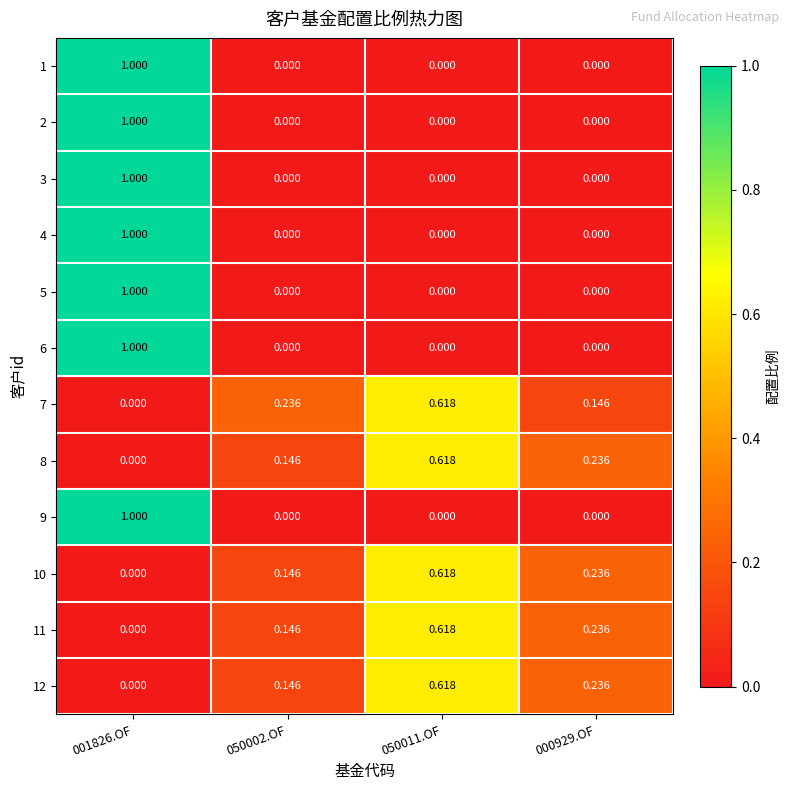

Is the value of 6 at 050002.OF greater than the value of 4 at 001826.OF?

No